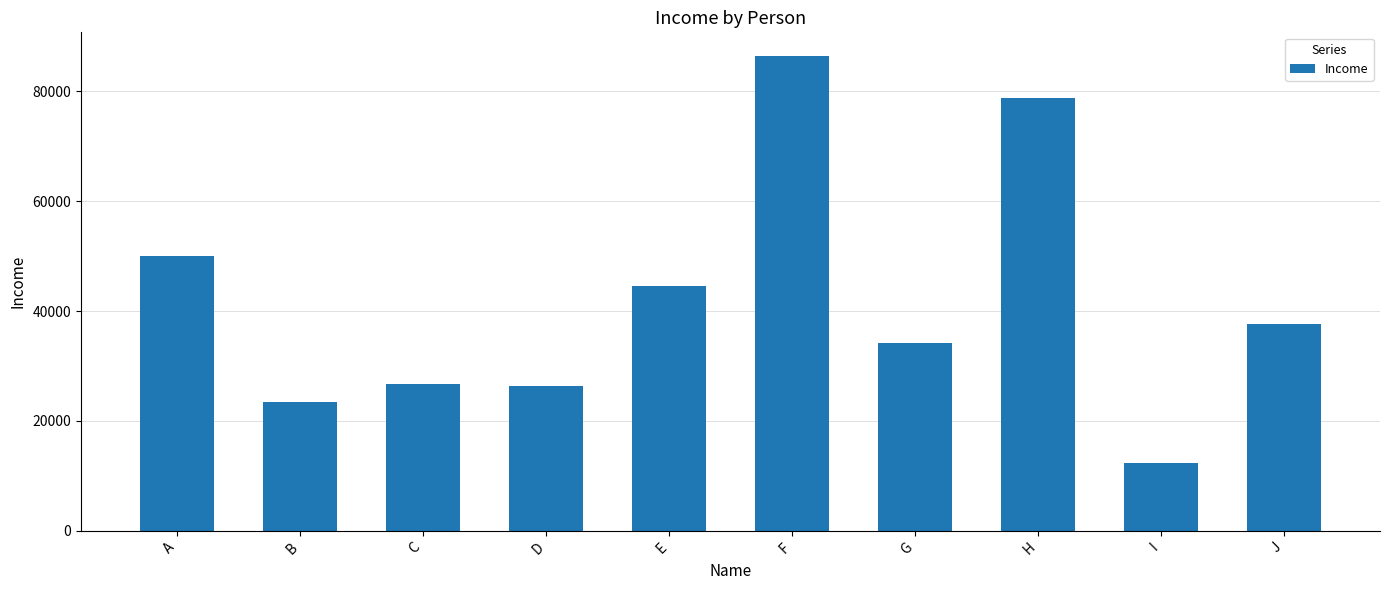

What is the value of the 5th bar from the left?

44545